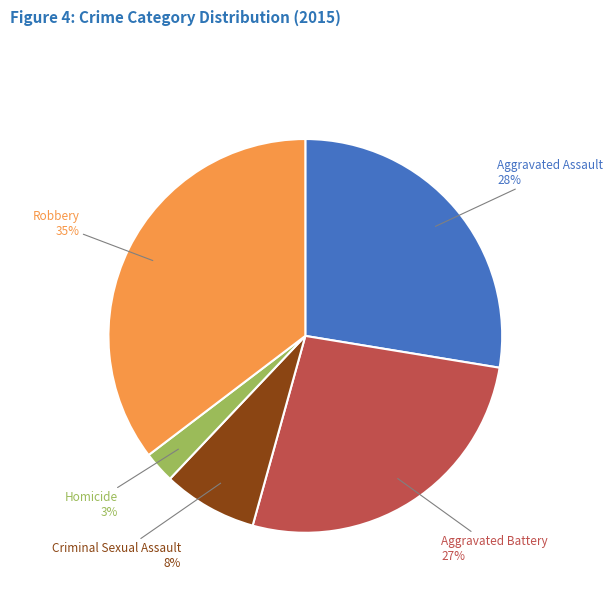

Is there any slice that represents more than half of the pie?

No